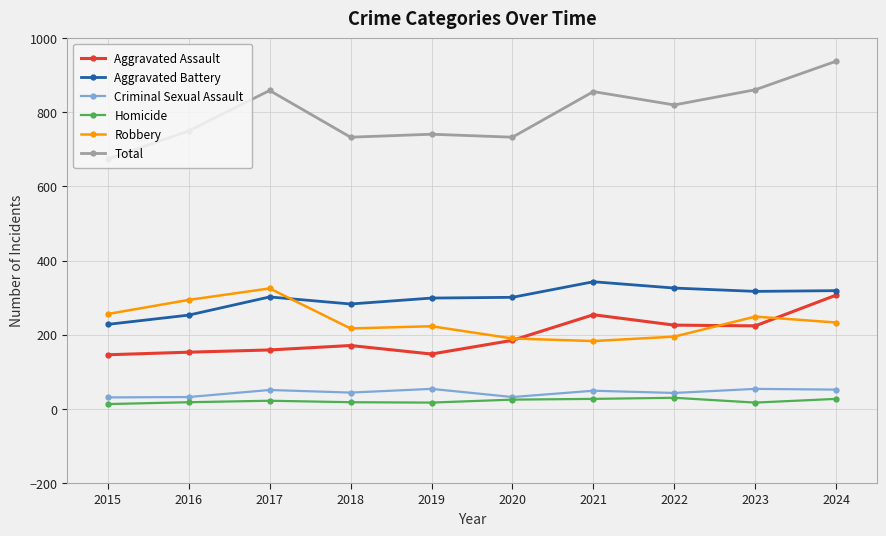

True or false: Aggravated Battery and Total intersect in this chart.

False